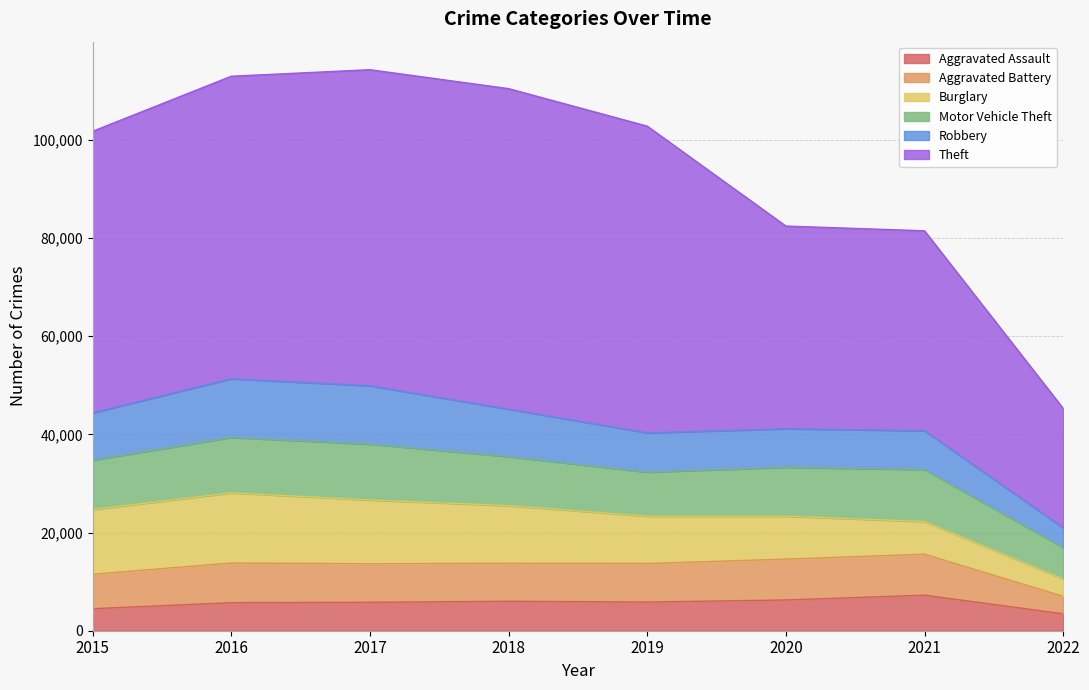

At 2018, list the series in order from smallest to largest.

Aggravated Assault, Aggravated Battery, Robbery, Motor Vehicle Theft, Burglary, Theft